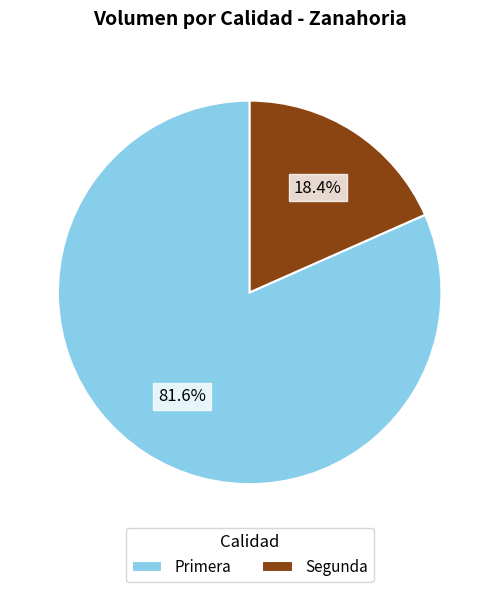

True or false: Segunda accounts for 7% of the total.

False